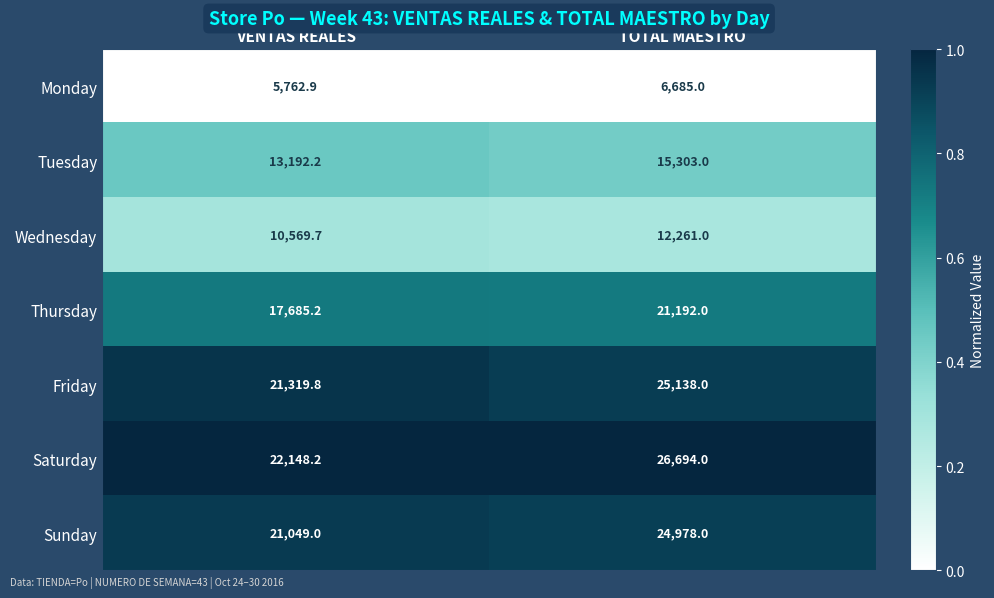

The value of Friday at VENTAS REALES is 21319.8. True or false?

True